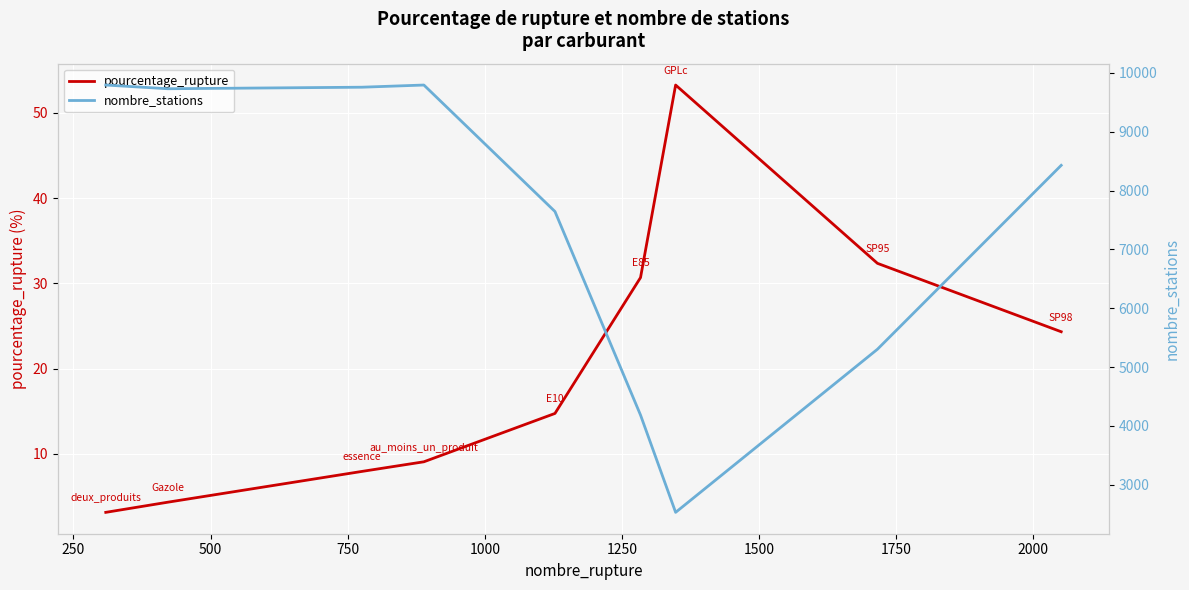

What is the maximum value shown in the chart?

9795.0